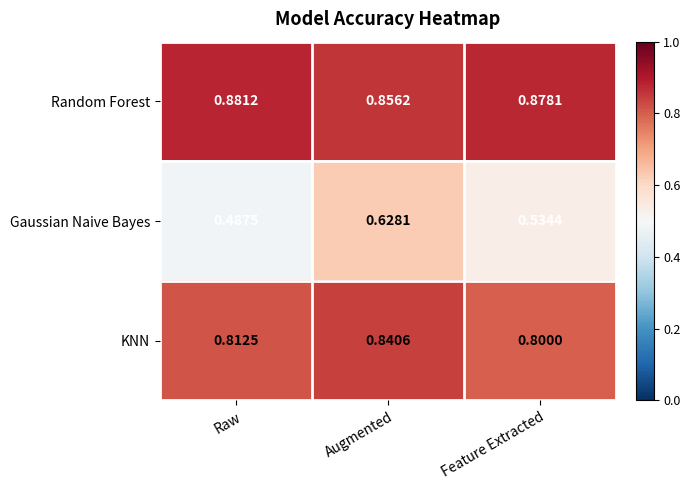

Which series has the largest total across all categories?

Random Forest